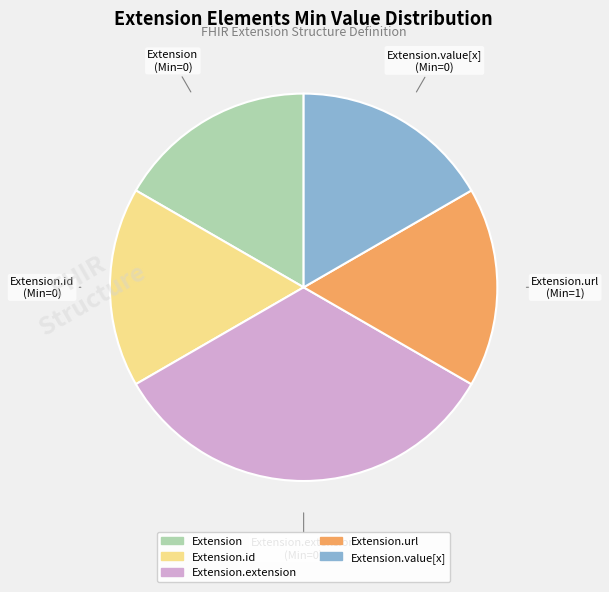

The Extension.value[x] slice represents 22% of the pie. True or false?

False